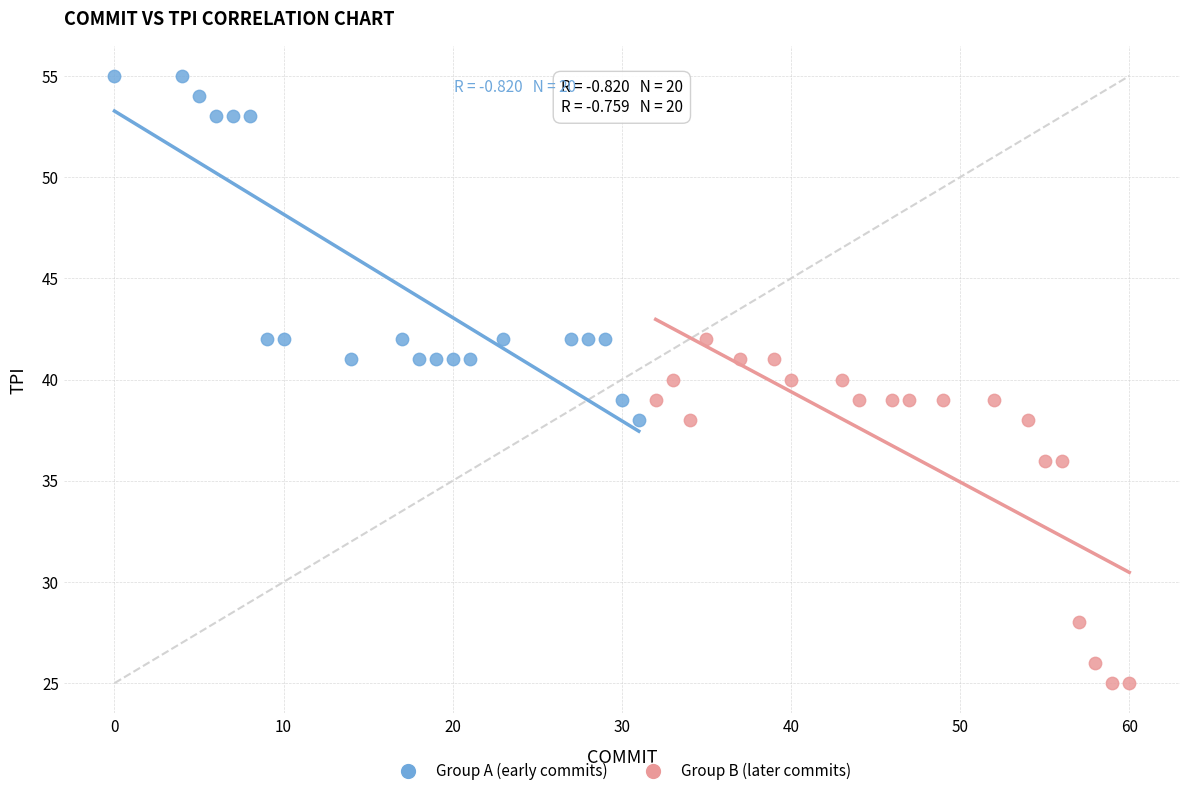

Which series contains the lowest Y value?

Group B (later commits)